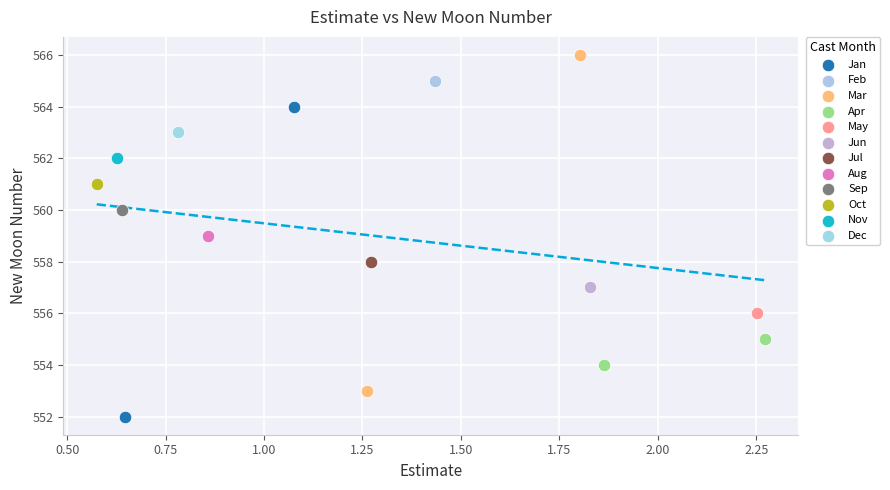

Which series contains the highest Y value?

Mar